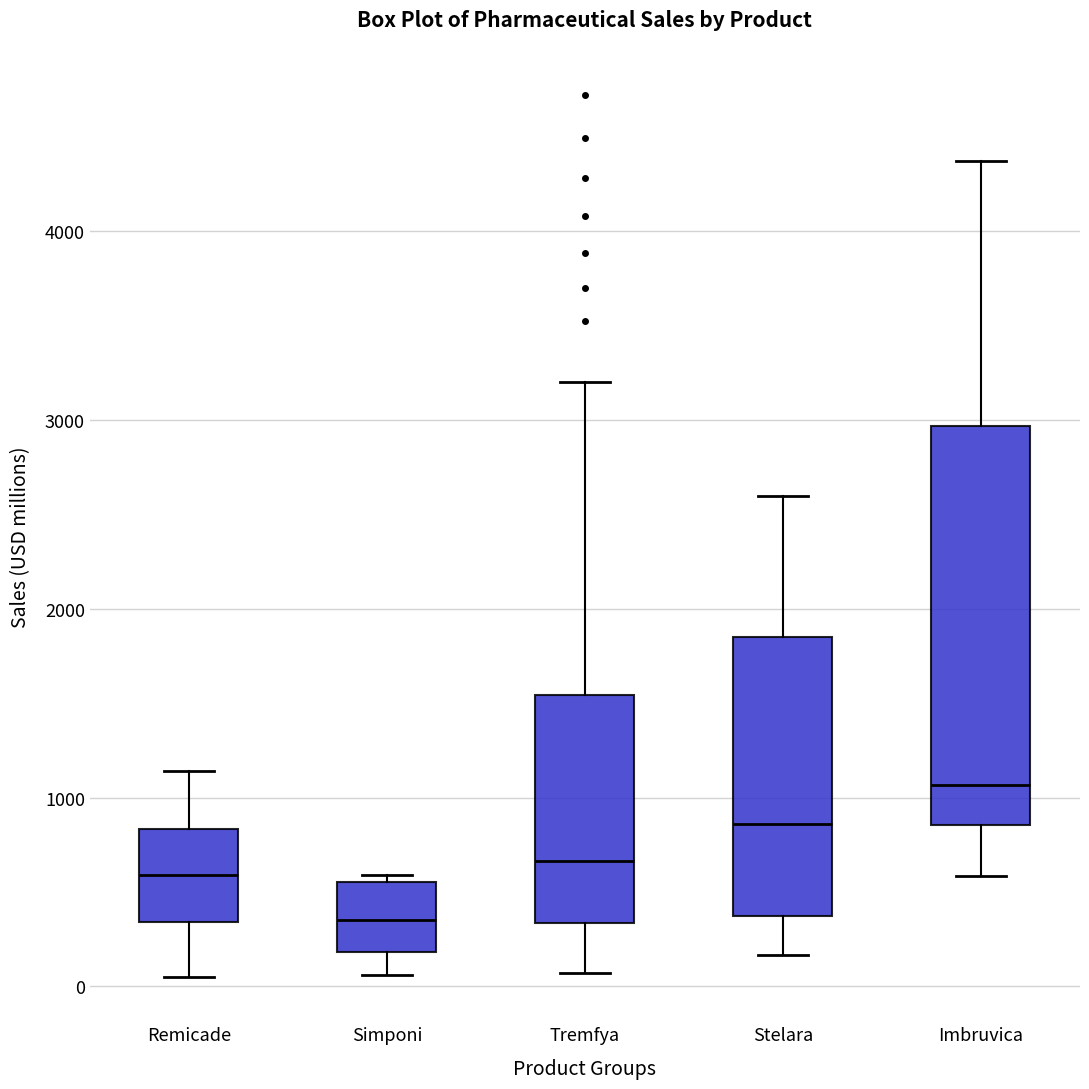

Reading left to right, read every box against the y-axis: the position of its median line, the range the box covers, and the ends of its whiskers. The values are not printed on the chart, so give them approximately, as read against the axis.

Remicade: median 600, box 300 to 800, whiskers 0 to 1100
Simponi: median 400, box 200 to 600, whiskers 100 to 600 (just above the box's upper edge)
Tremfya: median 700, box 300 to 1500, whiskers 100 to 3200
Stelara: median 900, box 400 to 1900, whiskers 200 to 2600
Imbruvica: median 1100, box 900 to 3000, whiskers 600 to 4400